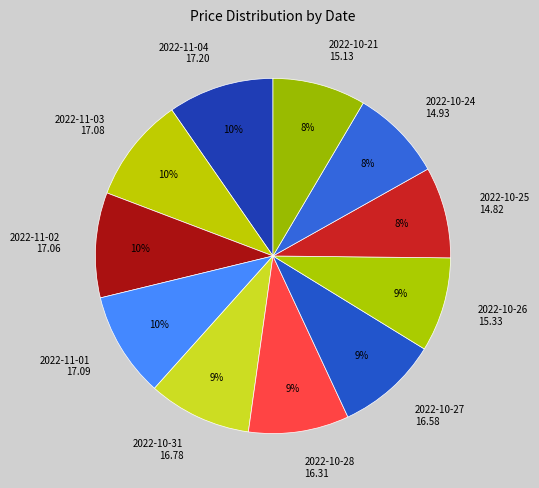

Do 2022-10-26 and 2022-11-02 together represent more than half of the pie?

No